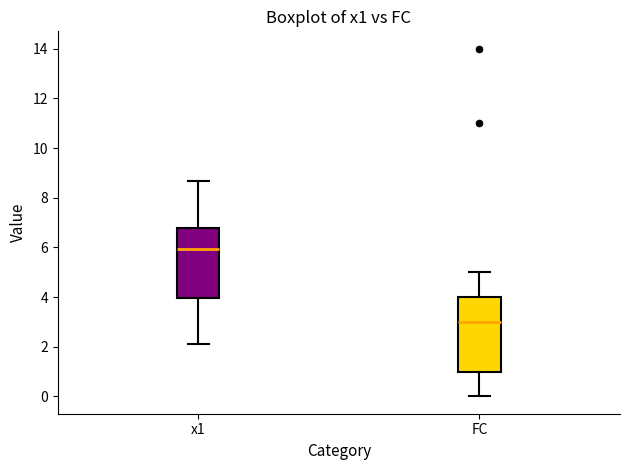

Reading left to right, transcribe this box plot: for each box, give where its median line is, the range the box spans, and where its two whiskers end, as read against the y-axis. The values are not printed on the chart, so give them approximately, as read against the axis.

x1: median 6.0, box 4.0 to 6.8, whiskers 2.0 to 8.6
FC: median 3.0, box 1.0 to 4.0, whiskers 0.0 to 5.0